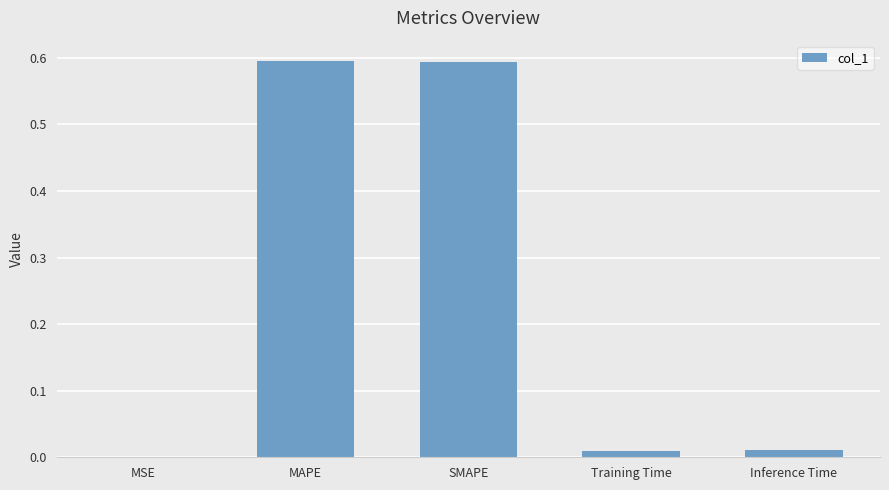

The value at MAPE is 0.6. True or false?

True